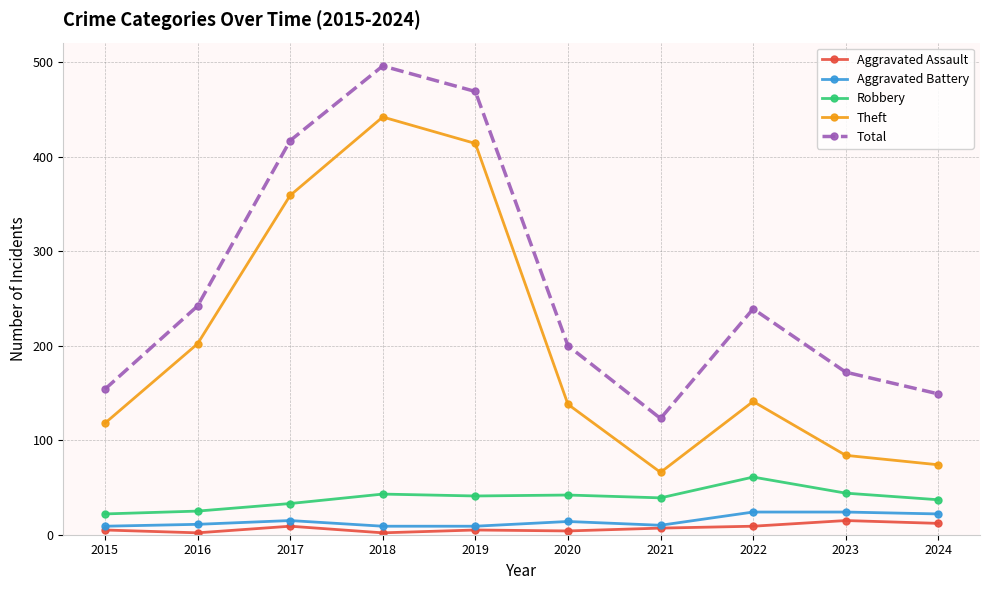

What is the highest value of the Theft series?

442